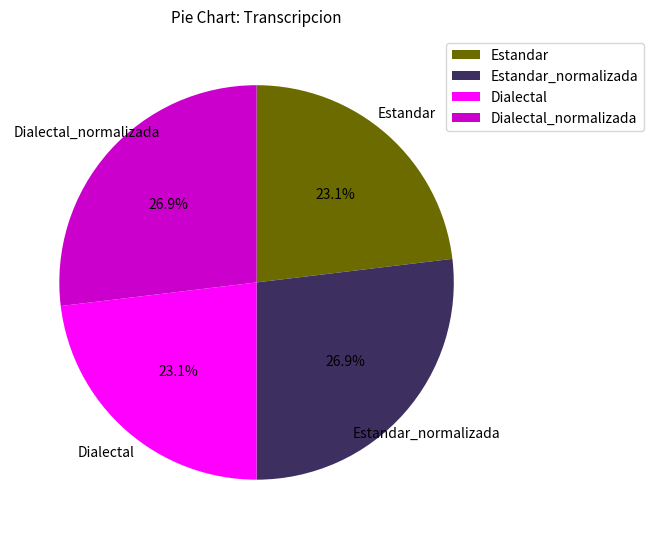

What percentage do Dialectal and Estandar_normalizada together represent?

50.0%